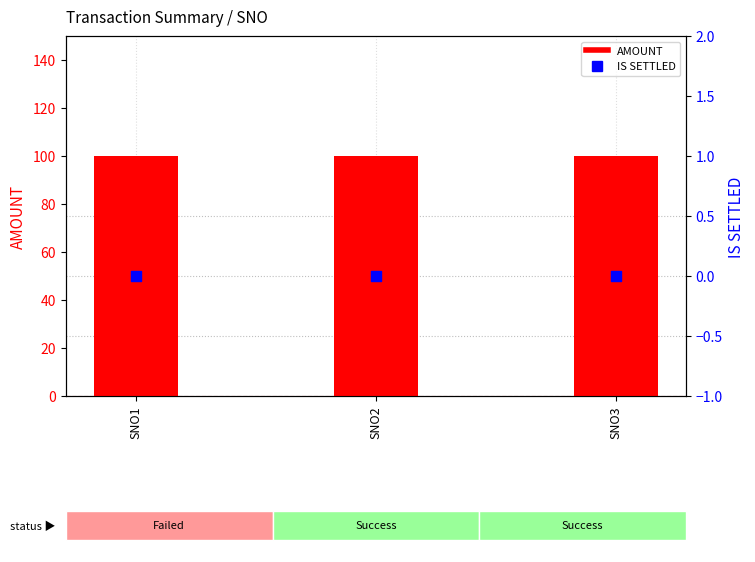

At how many categories does at least one series exceed 42?

3